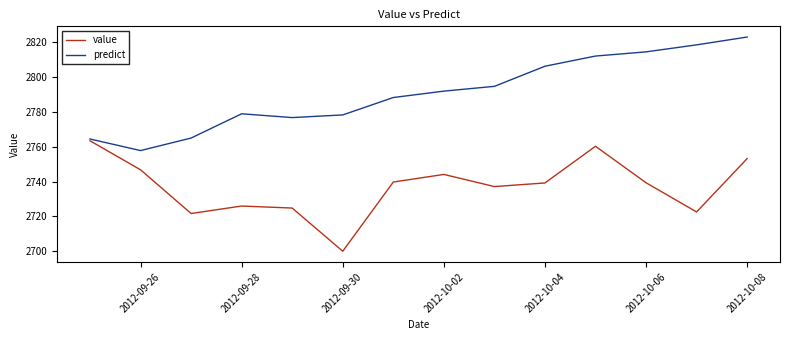

List the series in order of their peak value, highest first.

predict, value